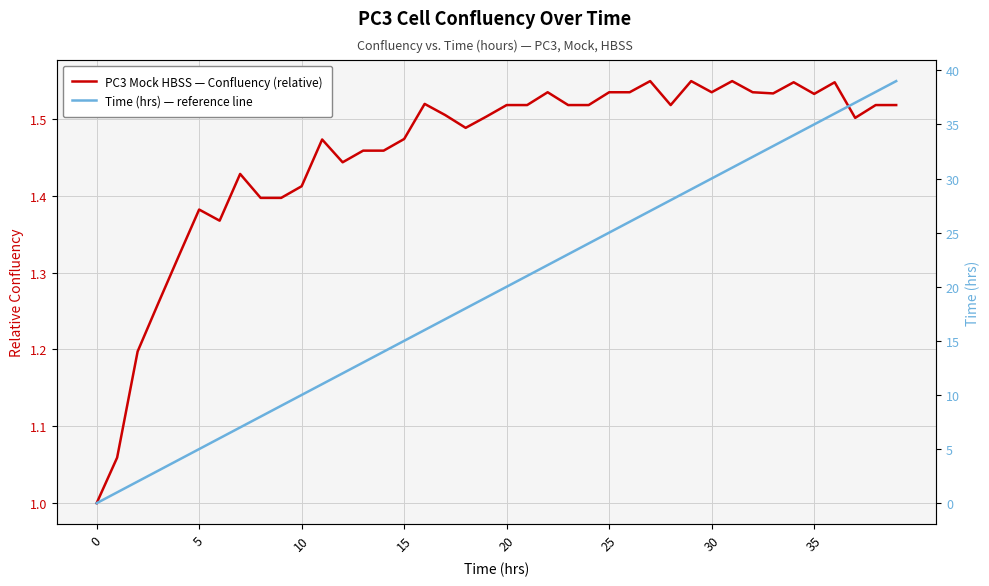

How many positive values does the Time (hrs) — reference line series have?

39